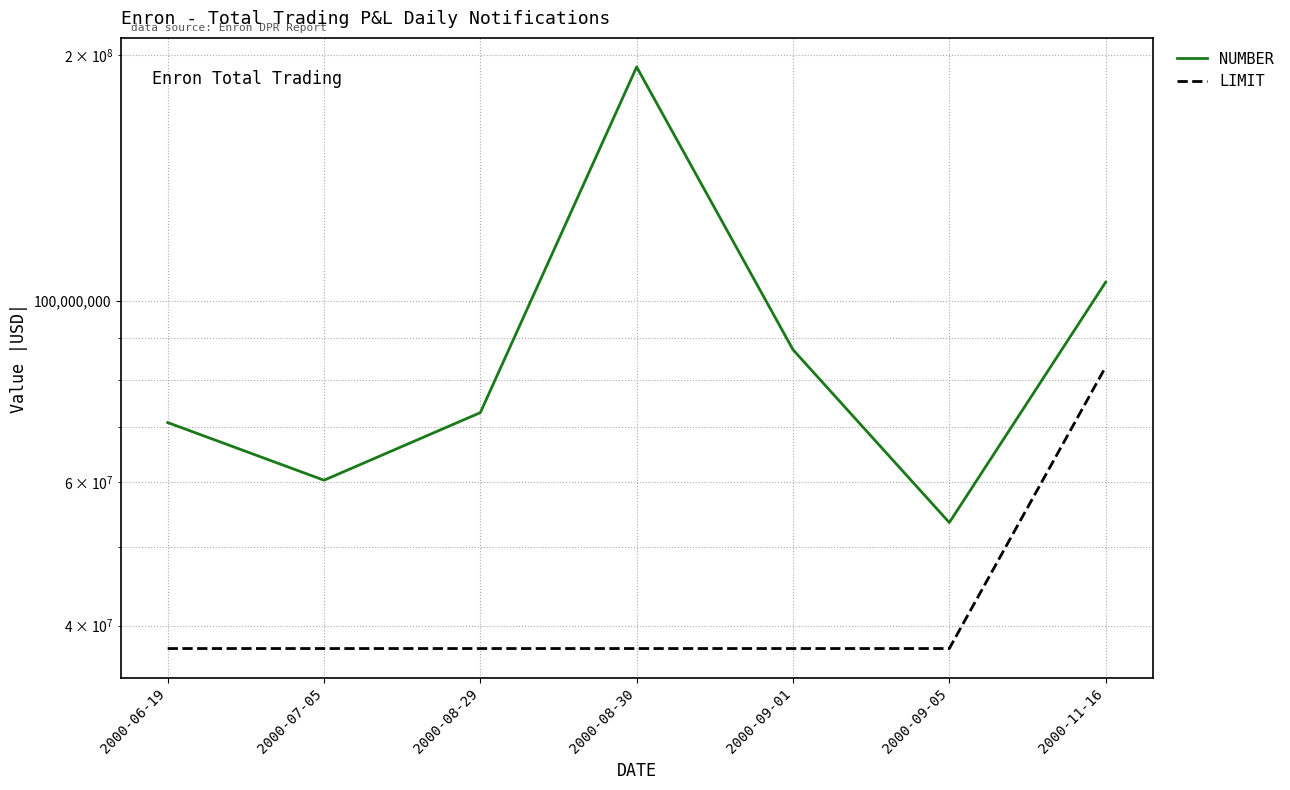

What is the minimum value shown in the chart?

37500000